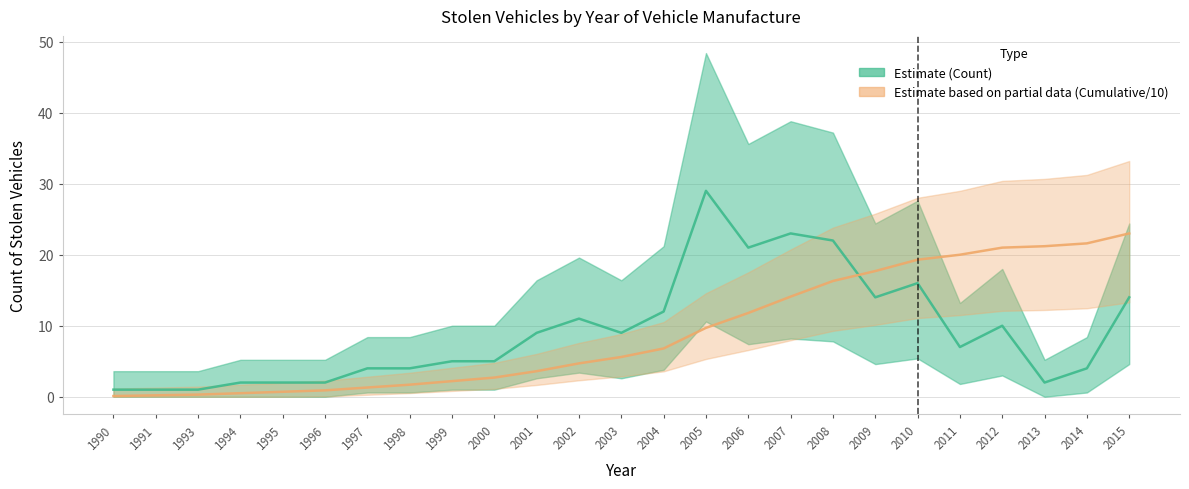

Which series changed the most between 1996 and 2003?

Count of date_stolen